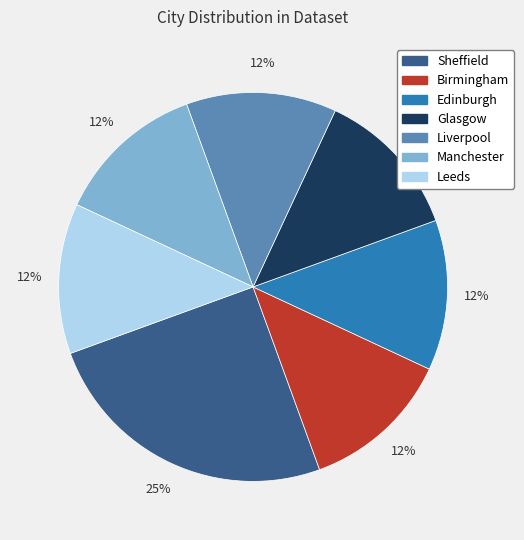

Is the sum of Glasgow and Leeds greater than half?

No